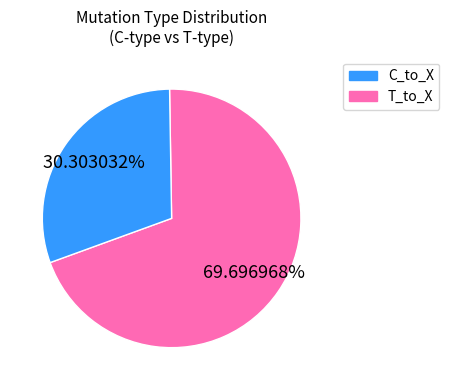

Is there any slice that represents more than half of the pie?

Yes